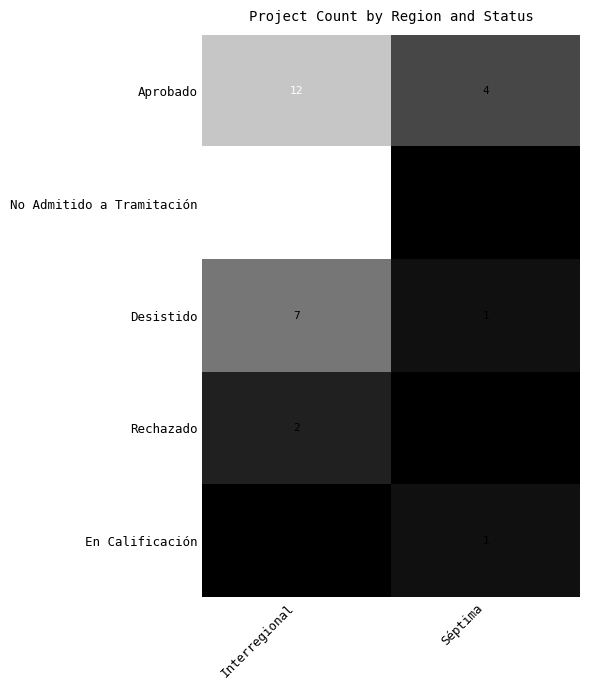

Which series has the largest range (max minus min)?

No Admitido a Tramitación